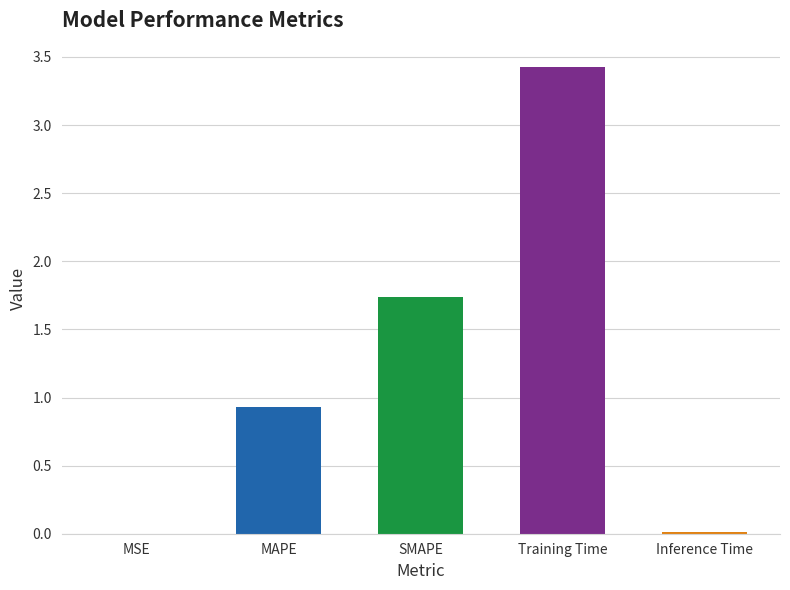

Is it true that the value at Training Time is 4.9?

False